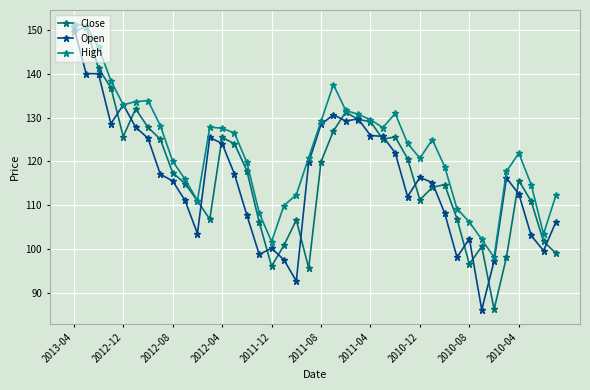

At which category does the chart reach its minimum across all series?

33